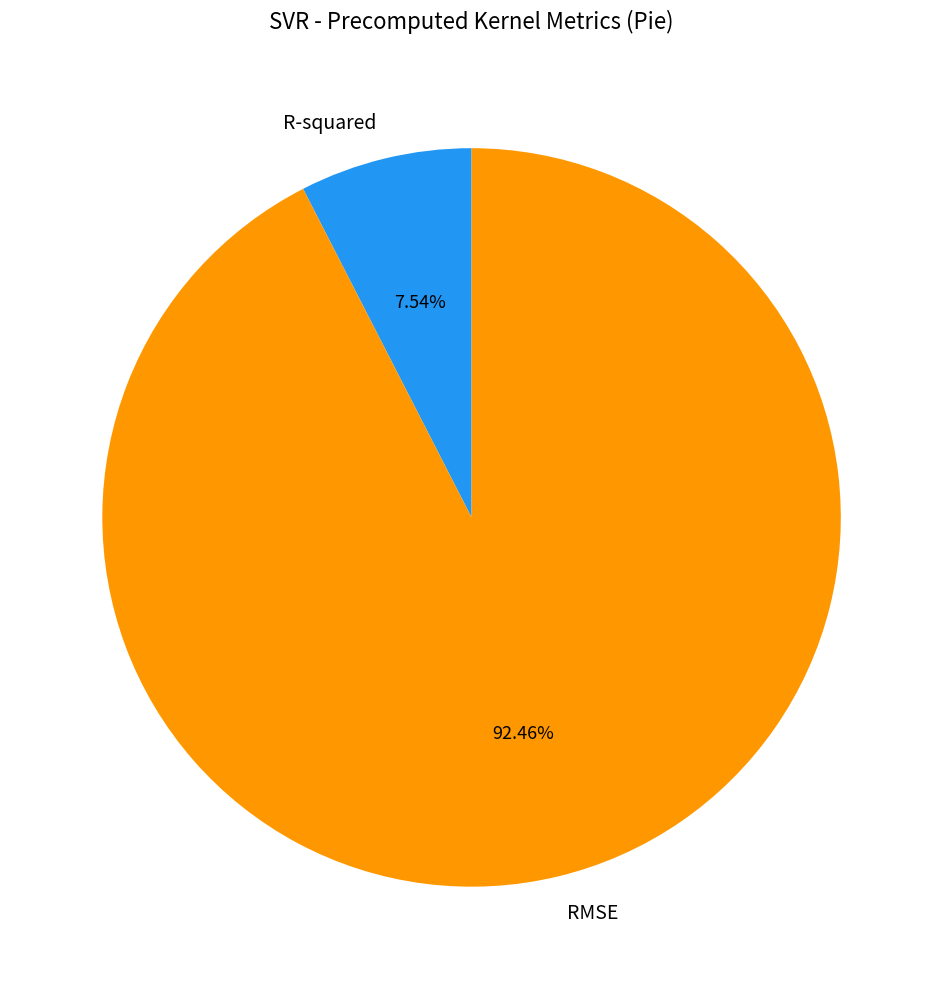

True or false: R-squared accounts for 14% of the total.

False